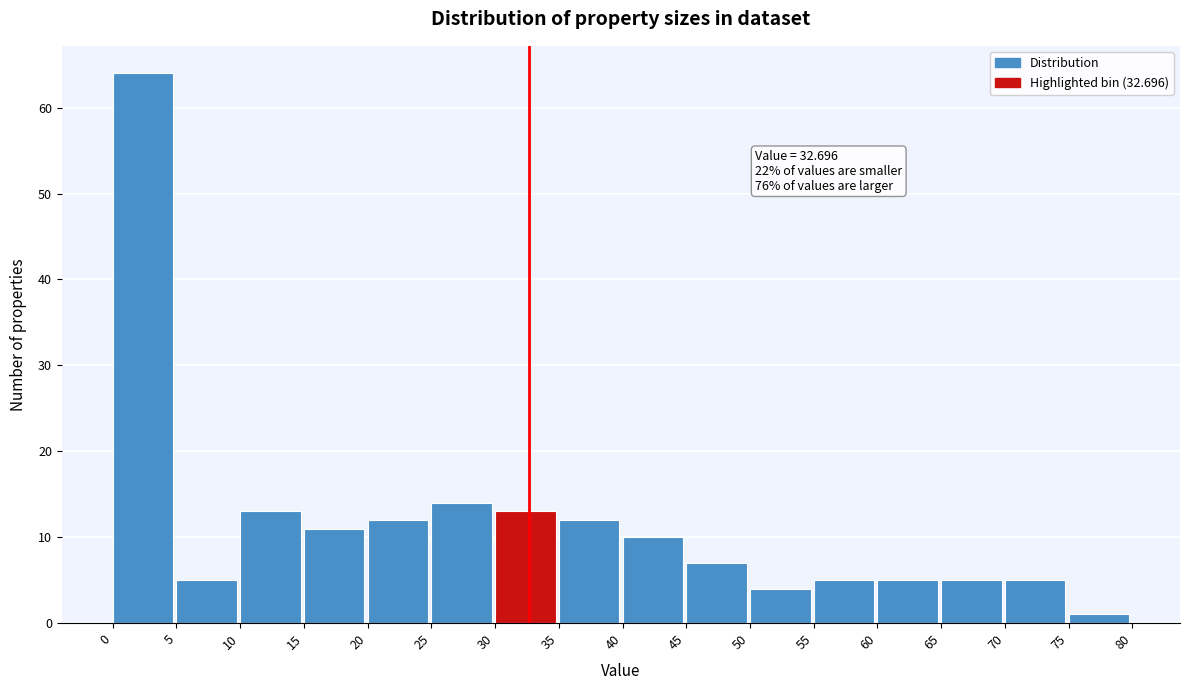

Over which range of the x-axis is the bar tallest?

0 to 5